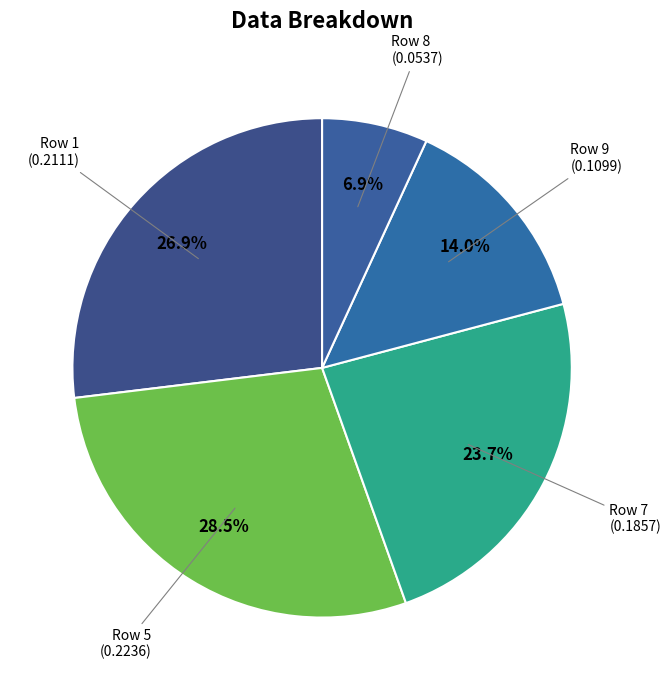

To the nearest percent, what is the difference between the Row 8 and Row 7 slice percentages?

17%